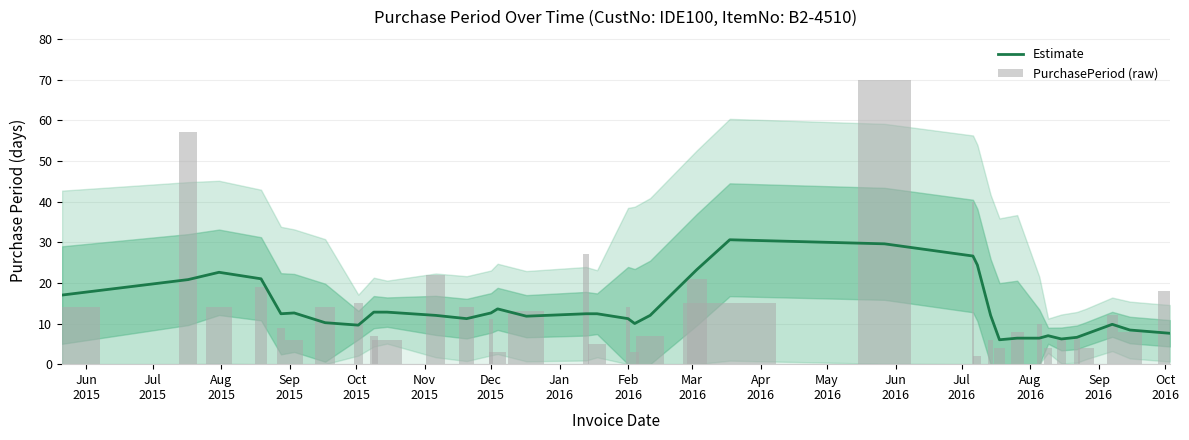

What is the label of the 17th bar from the left?

Oct
2016